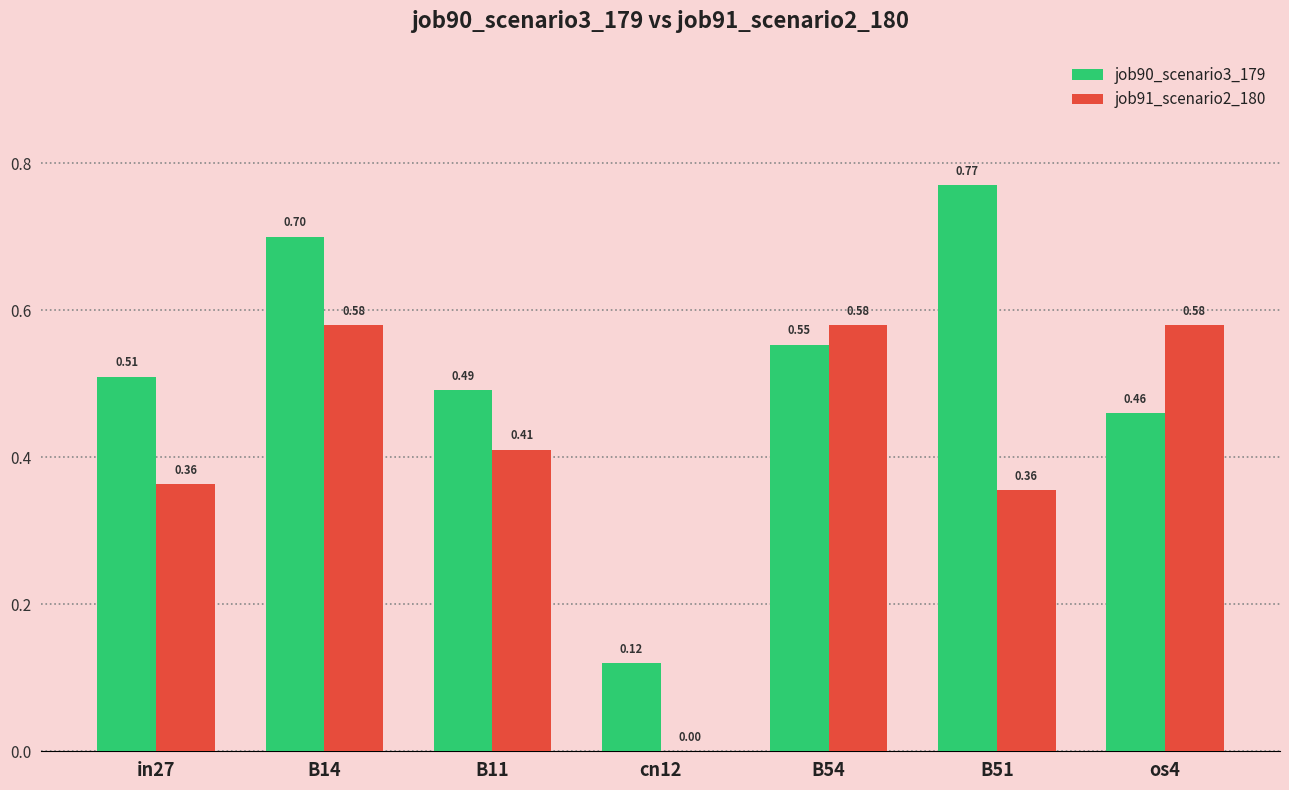

Which series changed the most between B11 and B51?

job90_scenario3_179